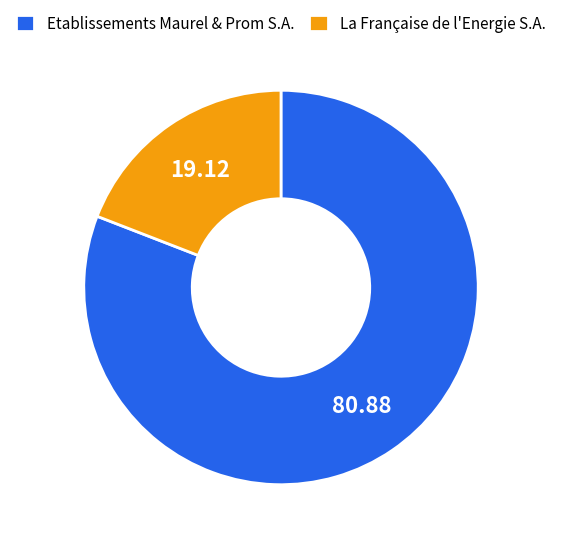

Rank the categories by value from highest to lowest.

Etablissements Maurel & Prom S.A., La Française de l'Energie S.A.